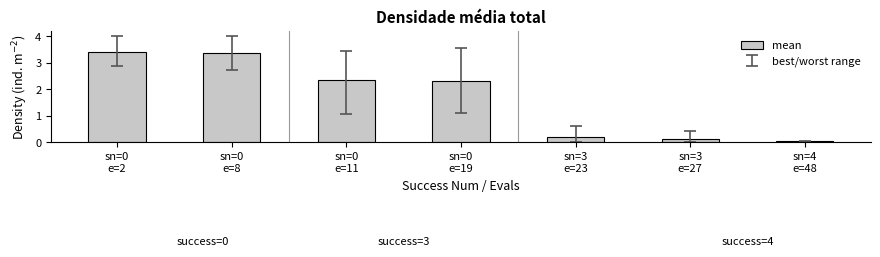

What is the value of the 1st bar from the left?

3.4